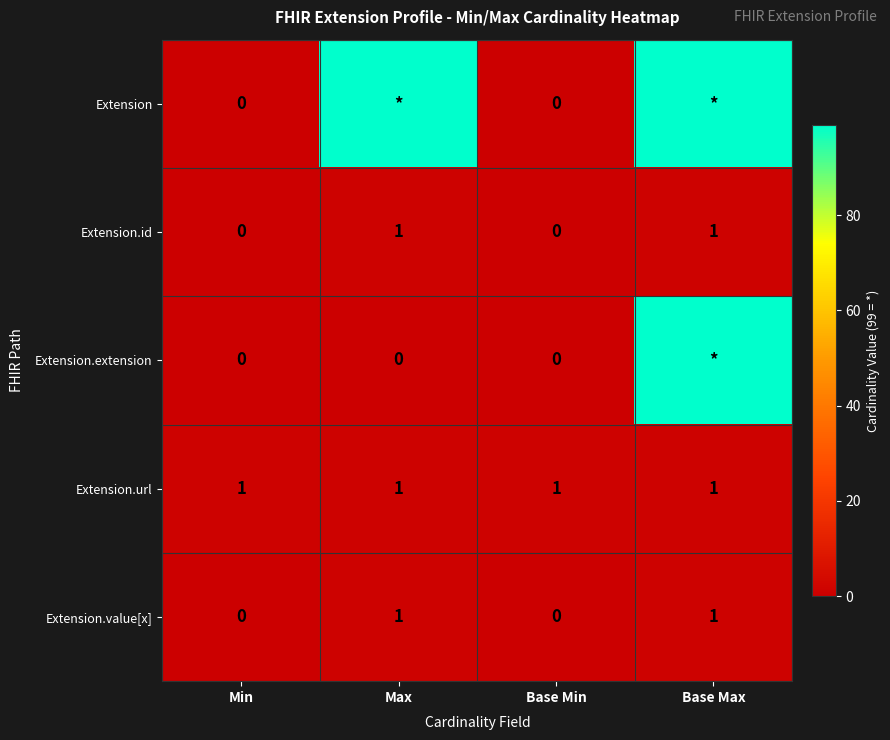

The Extension.id series shows 0 at Base Min. True or false?

True